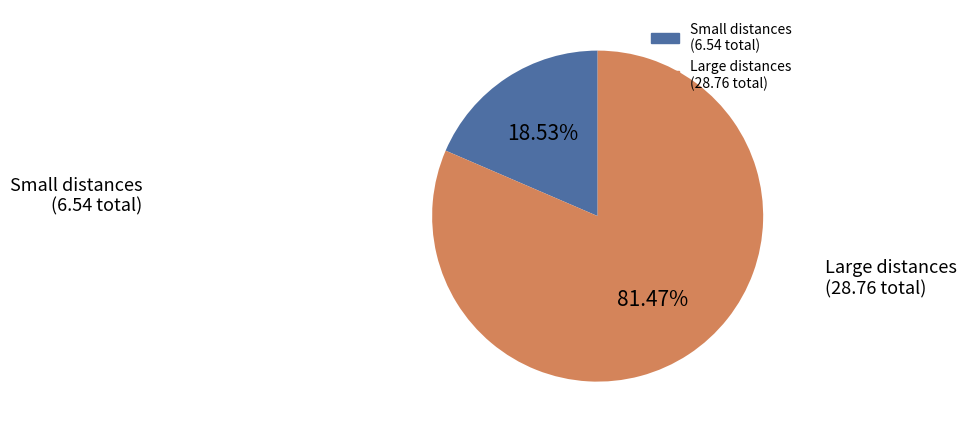

Is there a majority slice in this chart?

Yes